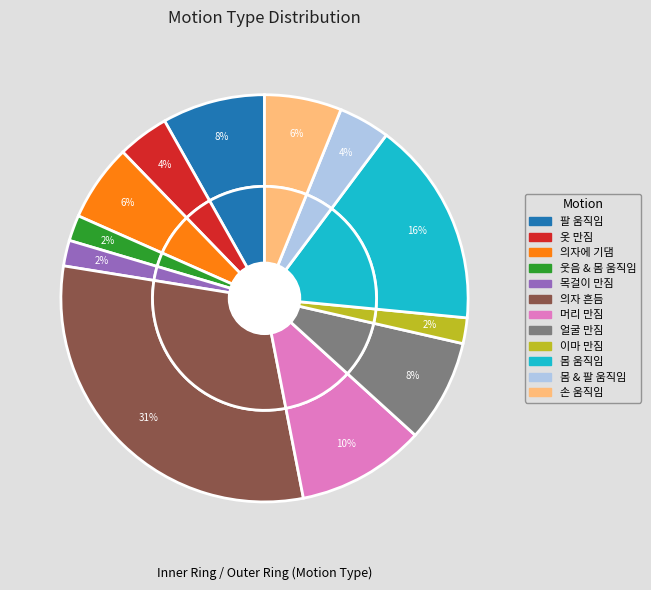

What percentage is the 몸 & 팔 움직임 slice, to the nearest percent?

4%